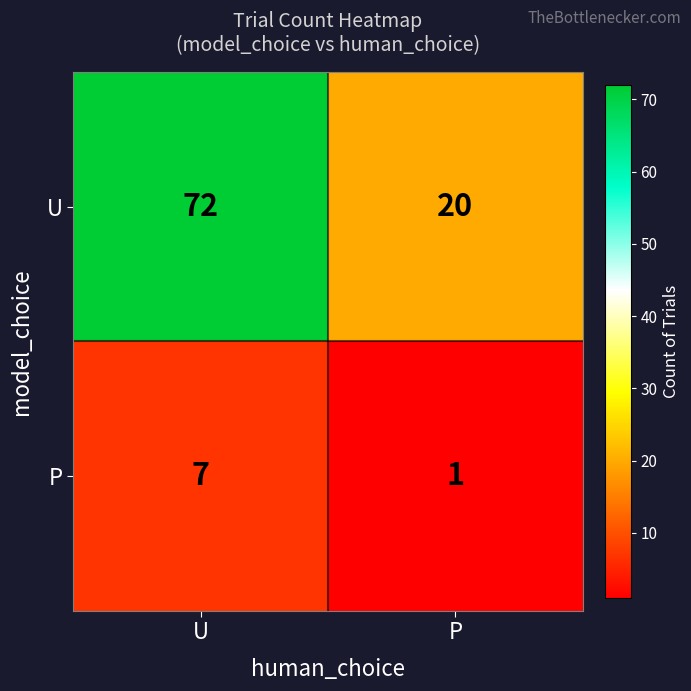

Which series has the largest total across all categories?

U